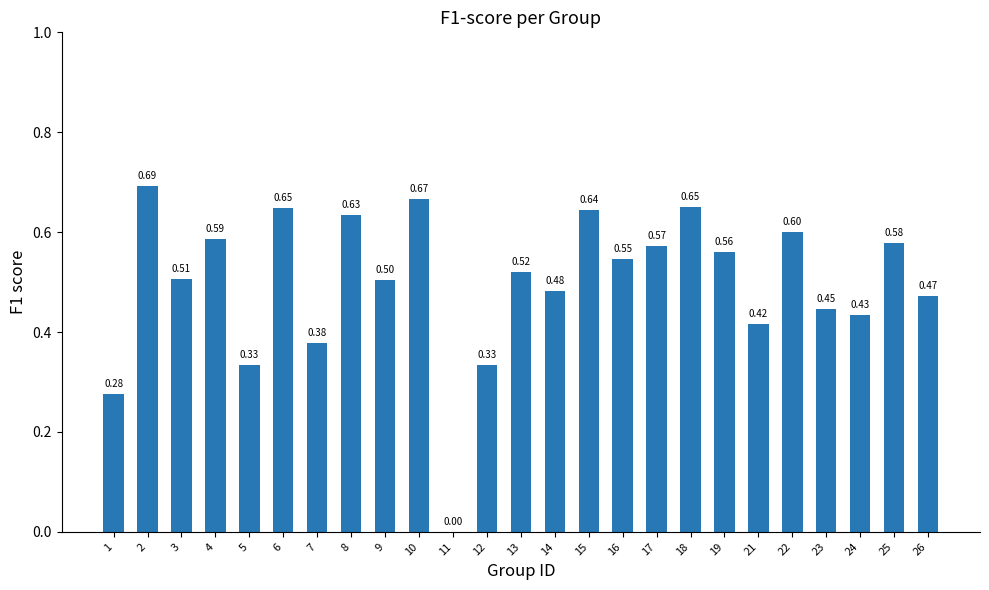

What is the sum of all values?

12.5